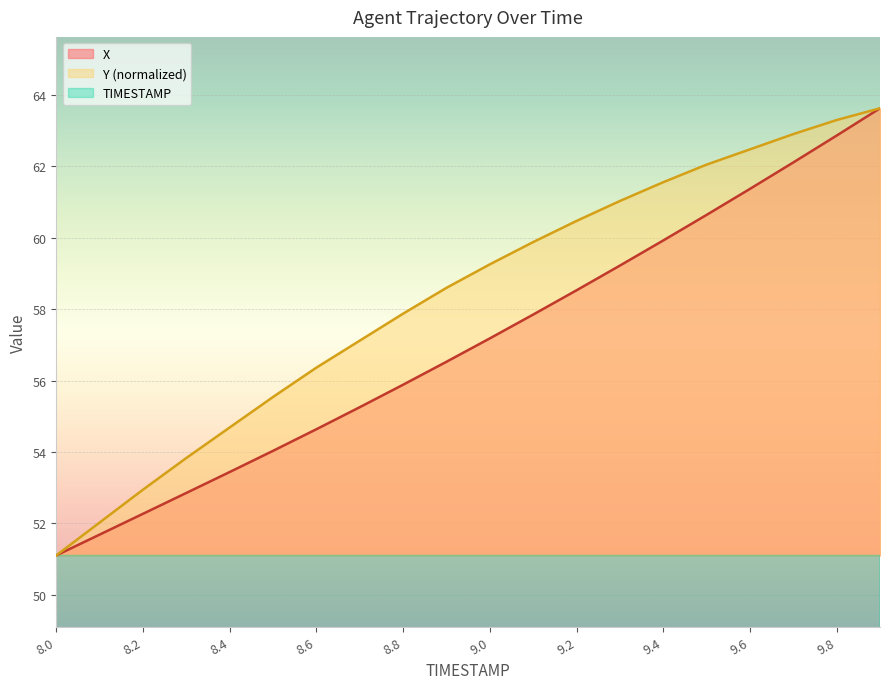

What is the minimum value for X?

51.1